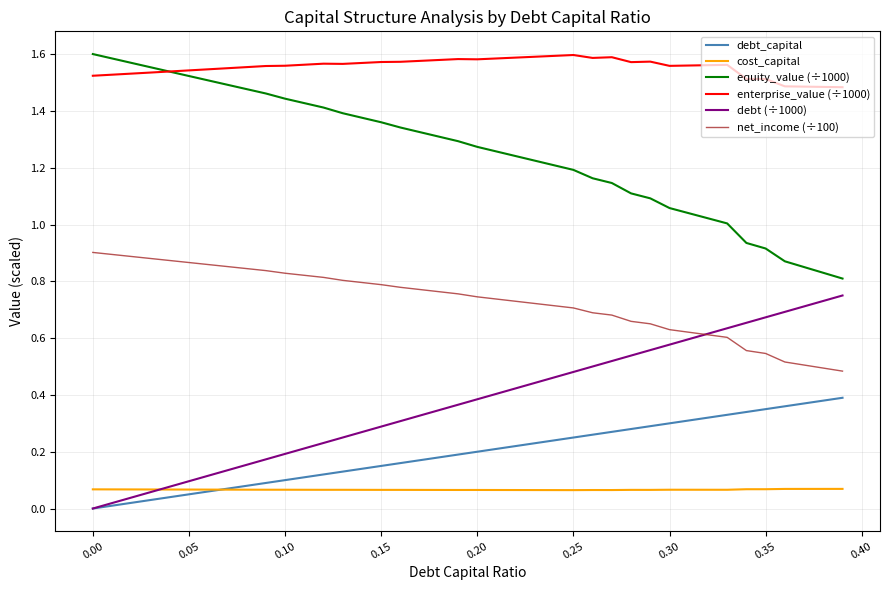

How many lines are shown in the chart?

6